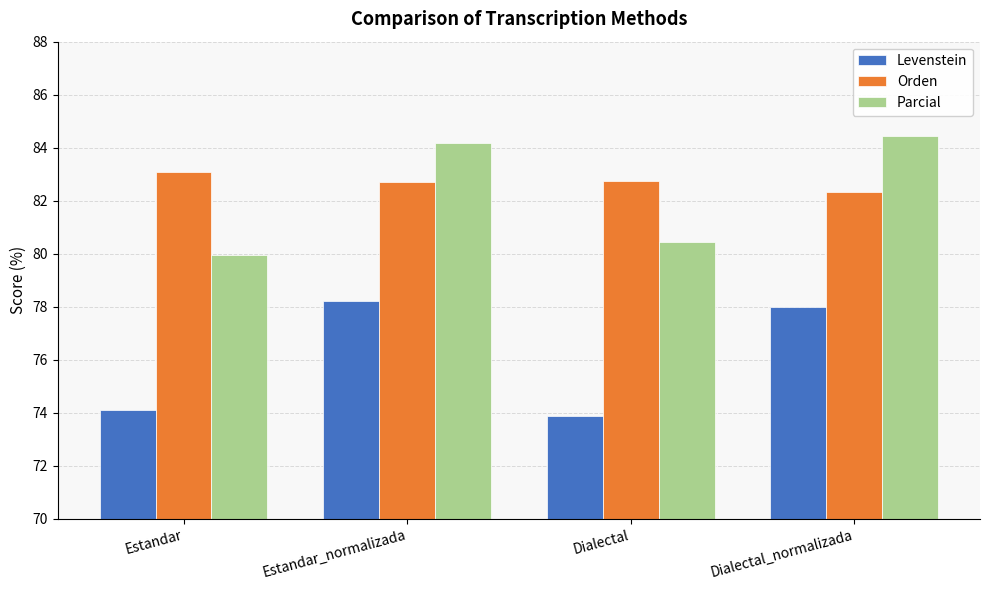

Is the value of Levenstein at Dialectal_normalizada greater than the value of Orden at Estandar_normalizada?

No